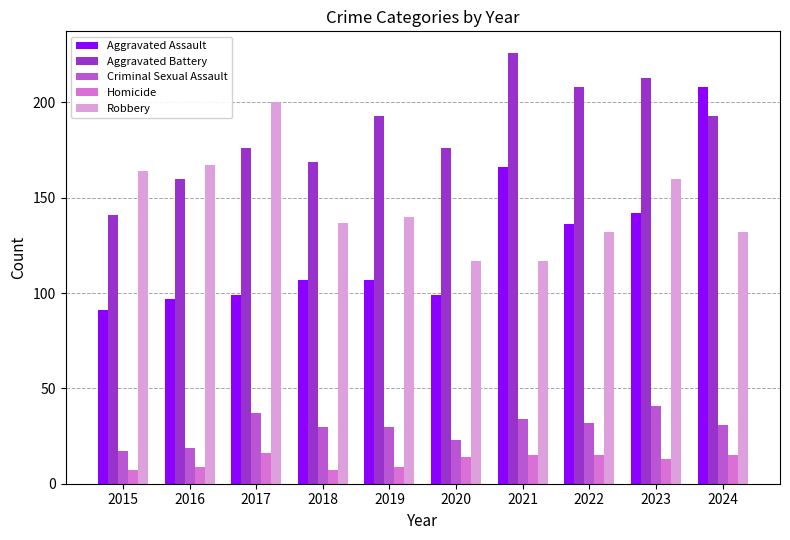

Where is Aggravated Assault nearest to the value 149?

2023